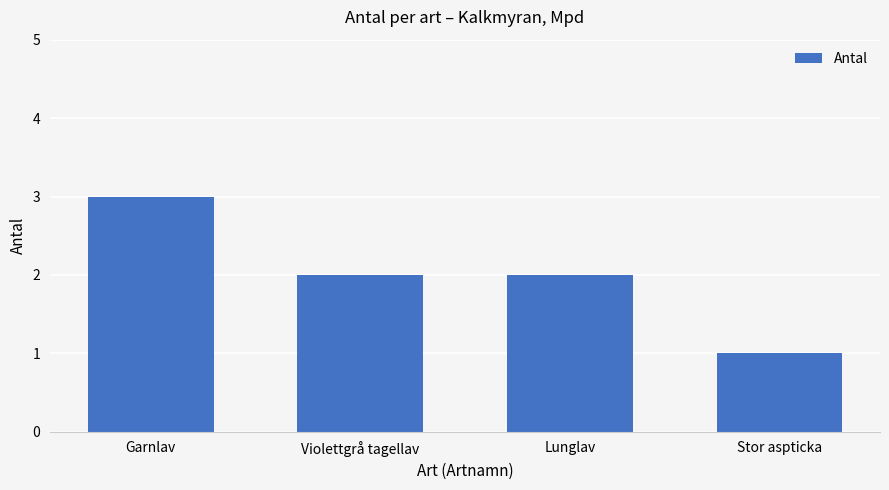

Reading left to right, transcribe all the data shown in this chart.

3	2	2	1